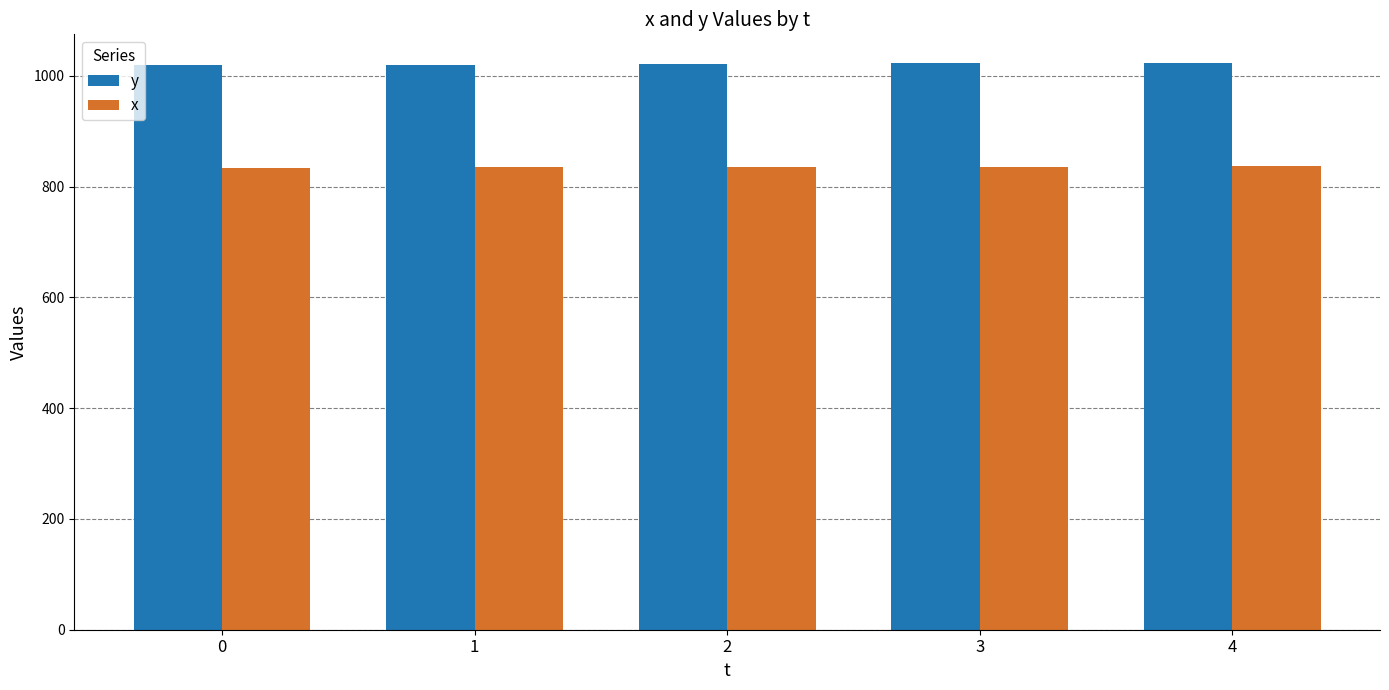

What is the minimum value shown in the chart?

833